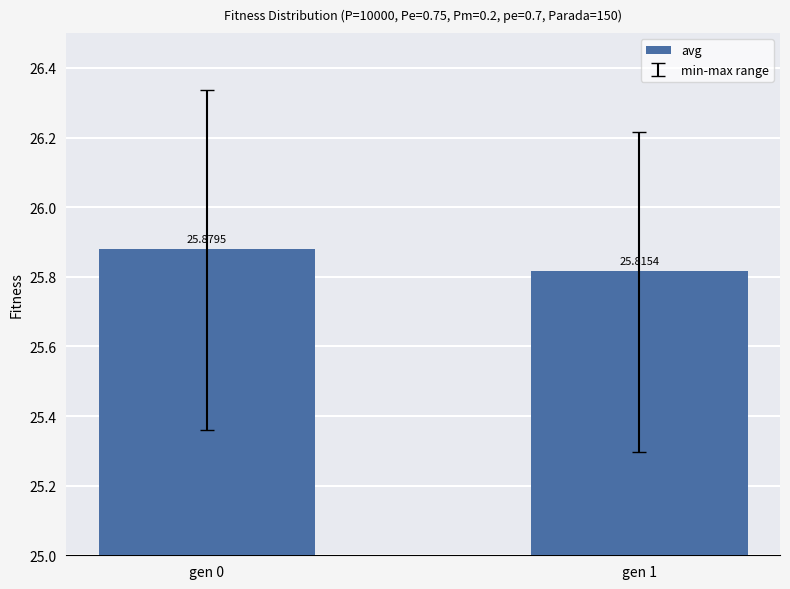

At which category does the chart reach its minimum across all series?

gen 1